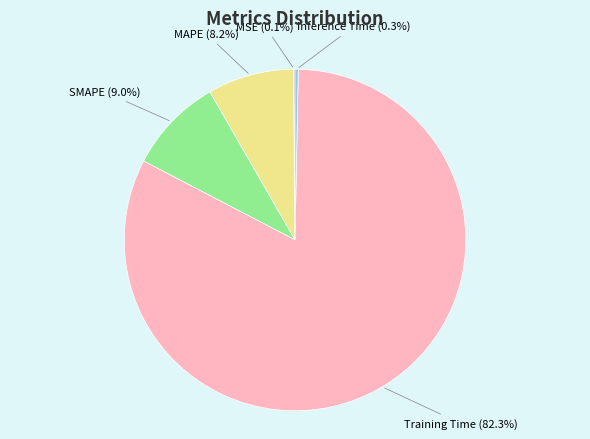

Does any single category account for the majority?

Yes